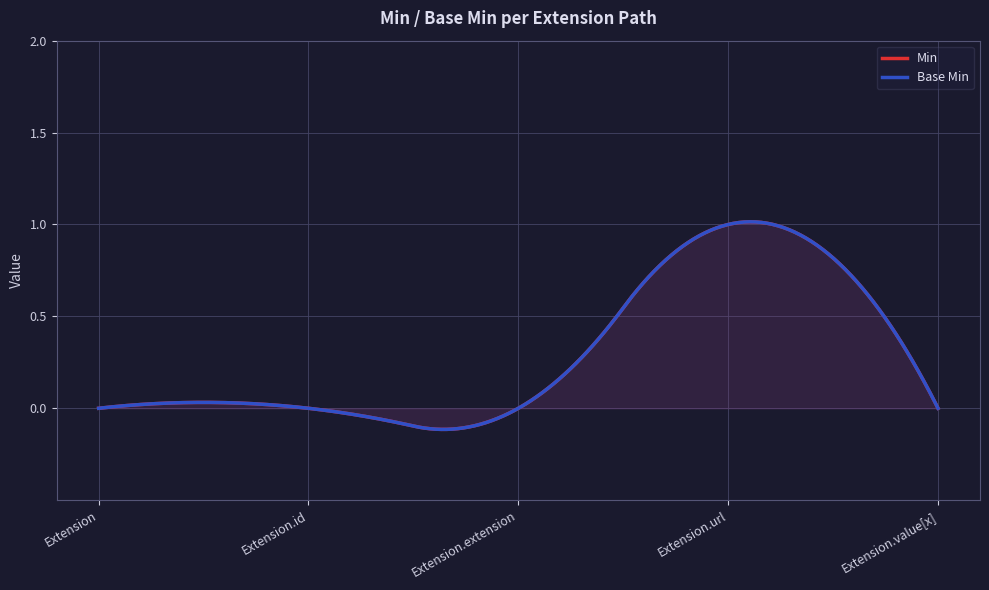

Is the value of Base Min at Extension.extension greater than the value of Min at Extension?

No